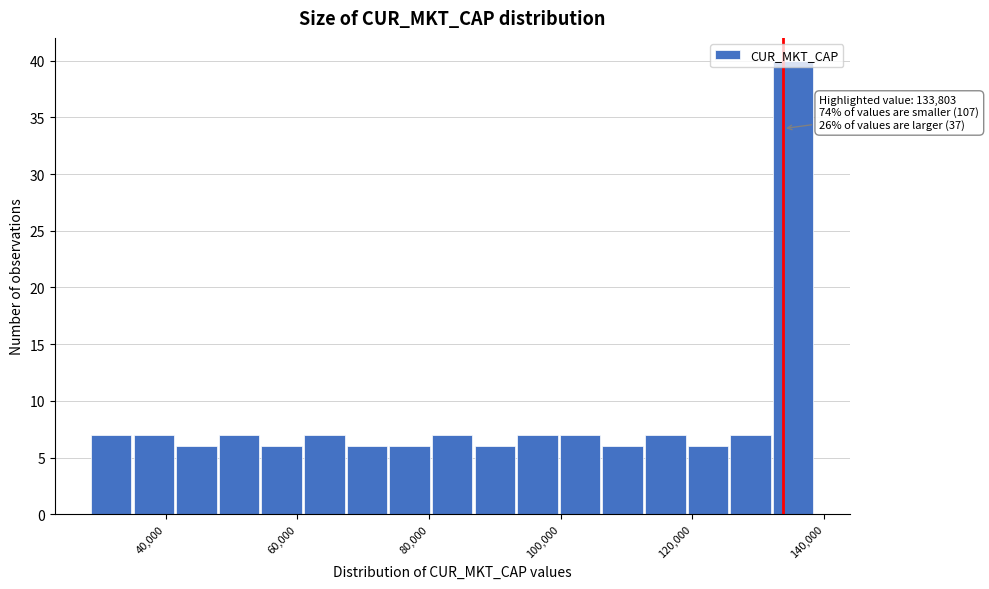

Around what value on the x-axis is the tallest bar? Give the approximate position of its centre, as read against the axis.

136000